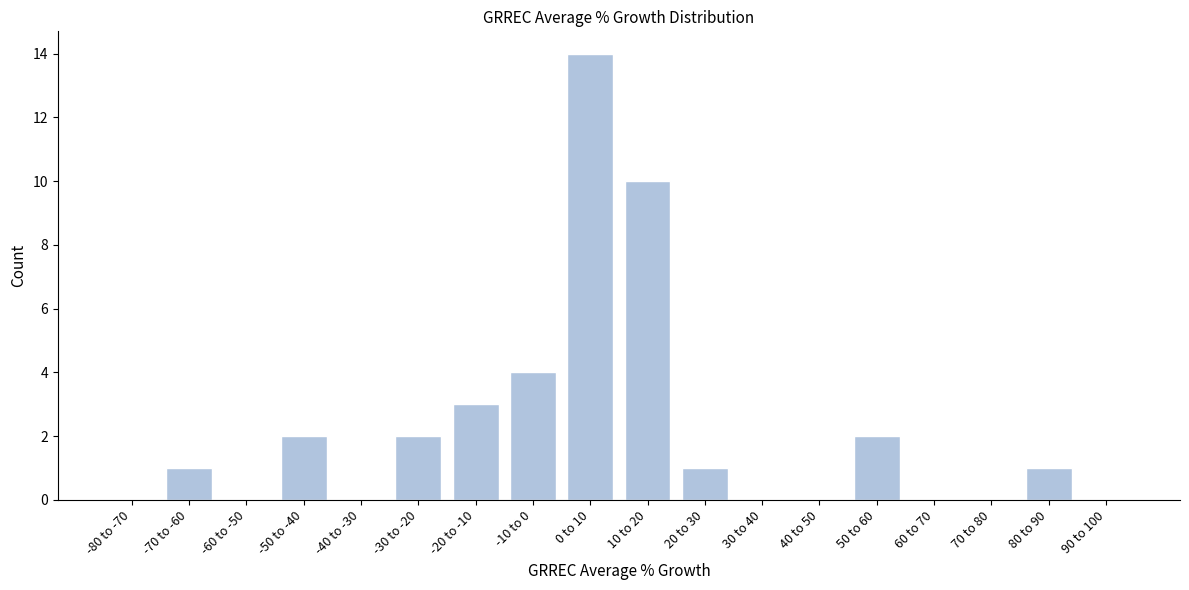

Reading left to right, what are all the values shown in this chart?

-80 to -70=0	-70 to -60=1	-60 to -50=0	-50 to -40=2	-40 to -30=0	-30 to -20=2	-20 to -10=3	-10 to 0=4	0 to 10=14	10 to 20=10	20 to 30=1	30 to 40=0	40 to 50=0	50 to 60=2	60 to 70=0	70 to 80=0	80 to 90=1	90 to 100=0